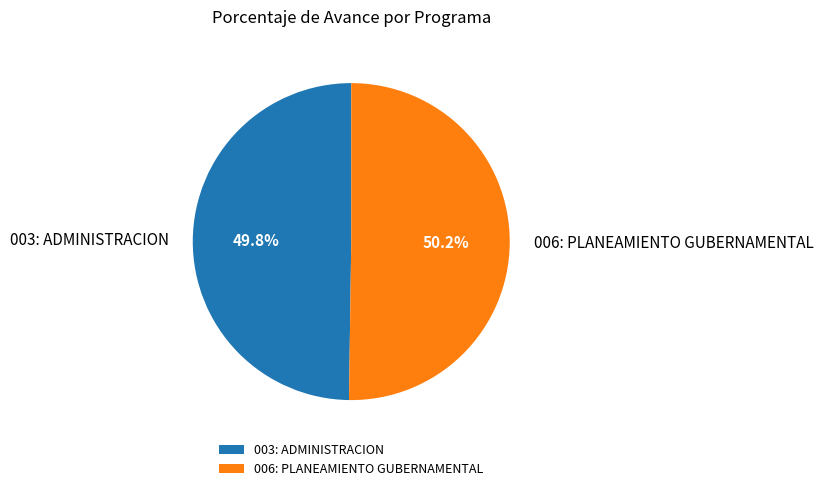

The 006: PLANEAMIENTO GUBERNAMENTAL slice represents 56% of the pie. True or false?

False